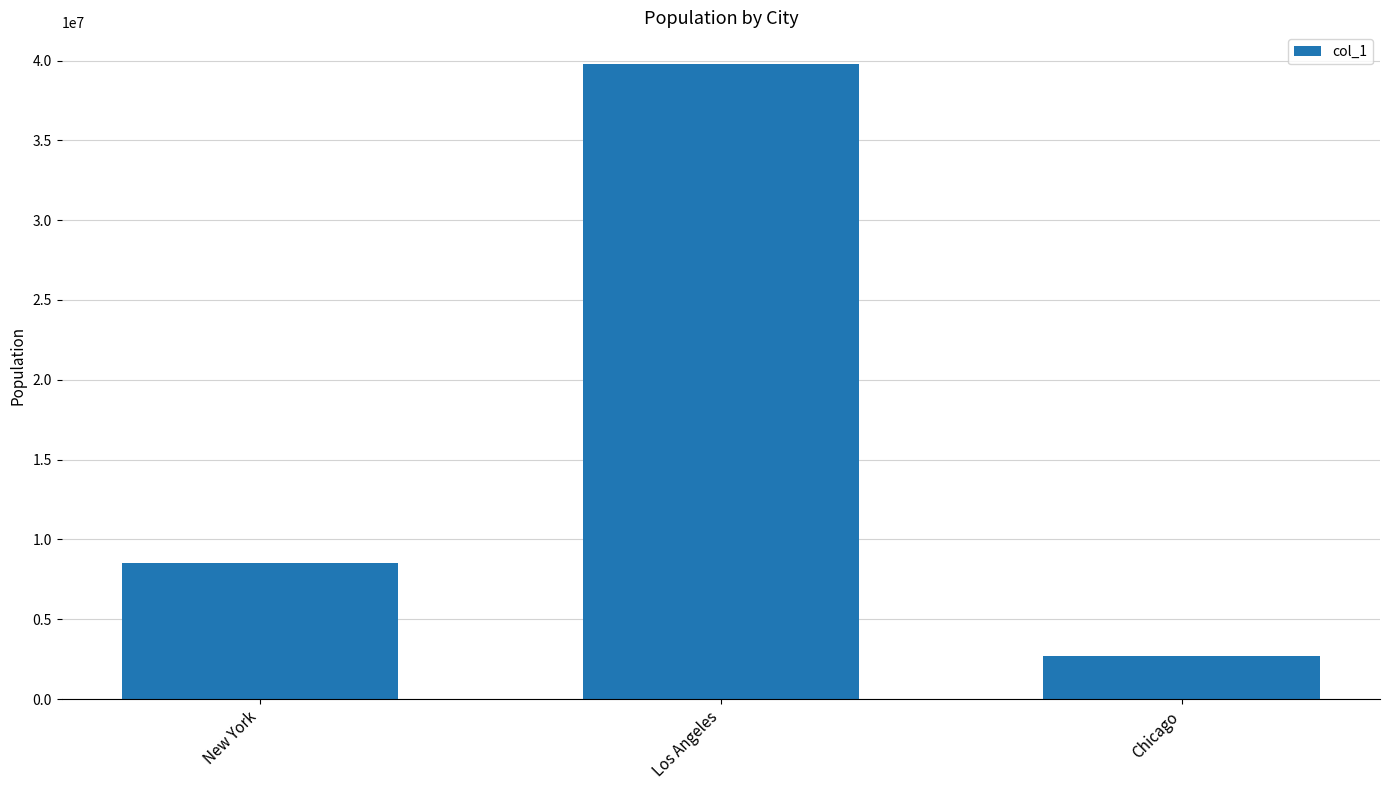

Read the value at New York, to the nearest 100.

8537700